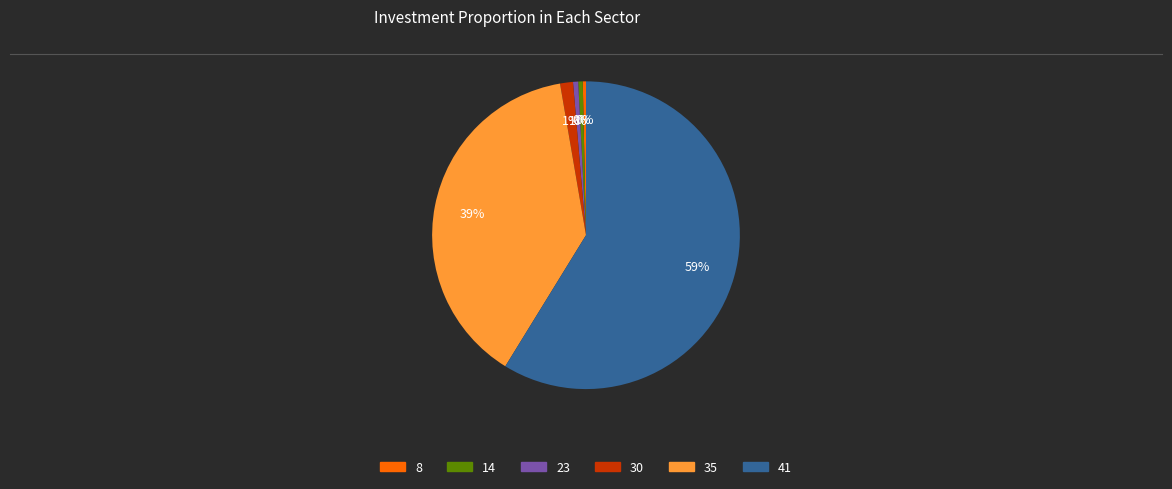

To the nearest percent, what percentage of the pie is 41?

59%